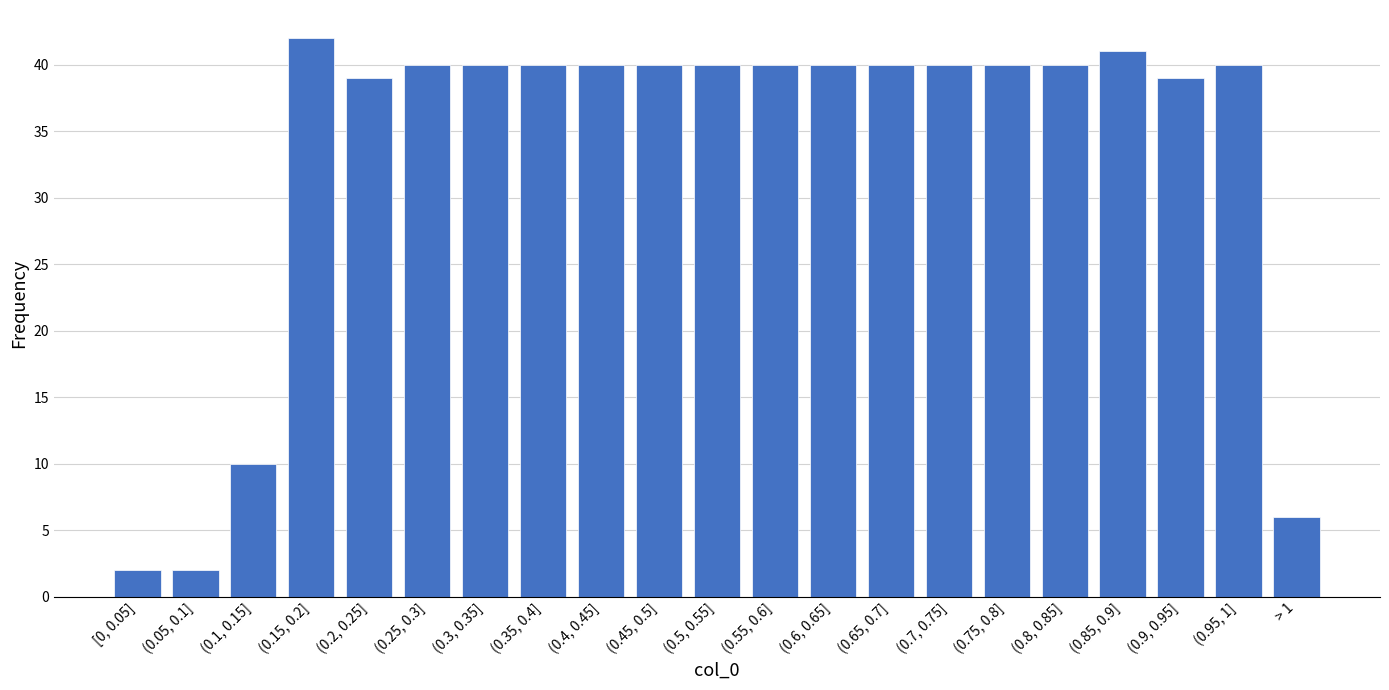

Reading left to right, extract all data points from this chart.

[0, 0.05]=2	(0.05, 0.1]=2	(0.1, 0.15]=10	(0.15, 0.2]=42	(0.2, 0.25]=39	(0.25, 0.3]=40	(0.3, 0.35]=40	(0.35, 0.4]=40	(0.4, 0.45]=40	(0.45, 0.5]=40	(0.5, 0.55]=40	(0.55, 0.6]=40	(0.6, 0.65]=40	(0.65, 0.7]=40	(0.7, 0.75]=40	(0.75, 0.8]=40	(0.8, 0.85]=40	(0.85, 0.9]=41	(0.9, 0.95]=39	(0.95, 1]=40	> 1=6